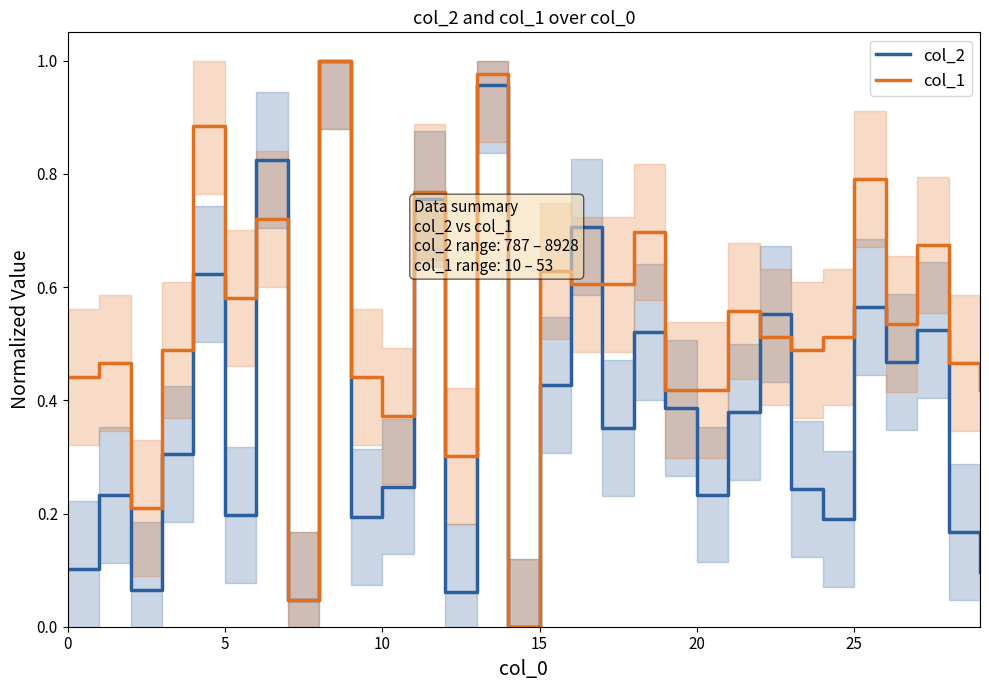

Where is col_1 nearest to the value 0?

14